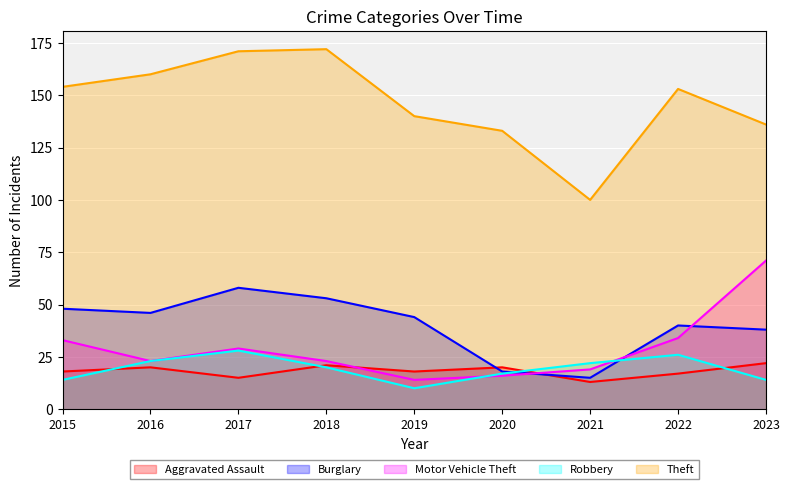

Where is the first local maximum for Aggravated Assault?

2016